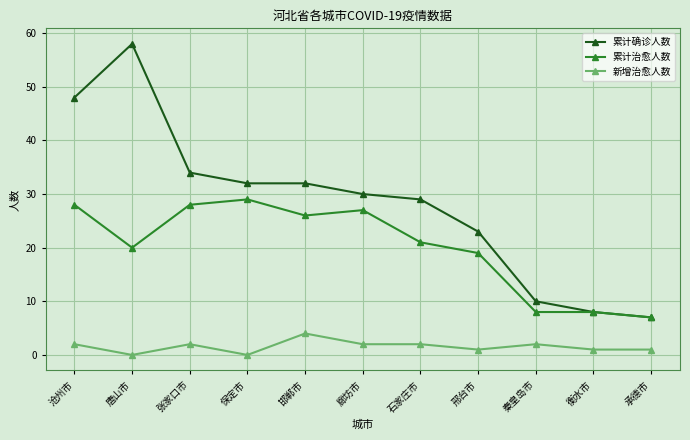

What is the sum of the 新增治愈人数 values at 邢台市 and 石家庄市?

3